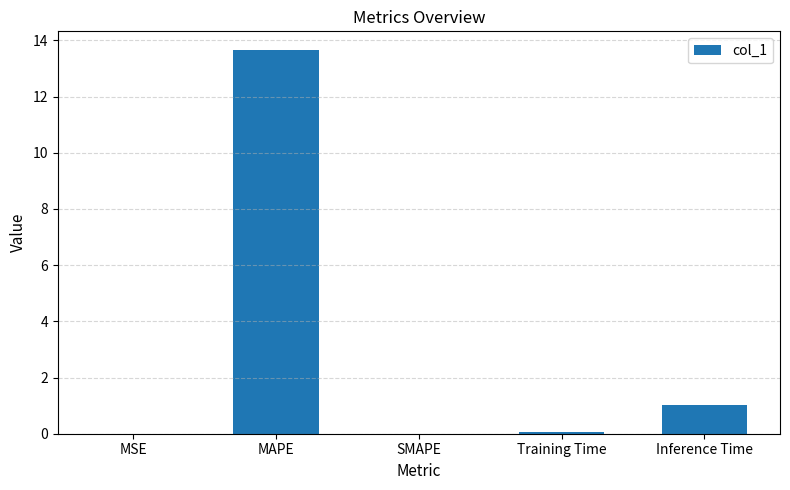

Which has a higher value, Inference Time or MSE?

Inference Time